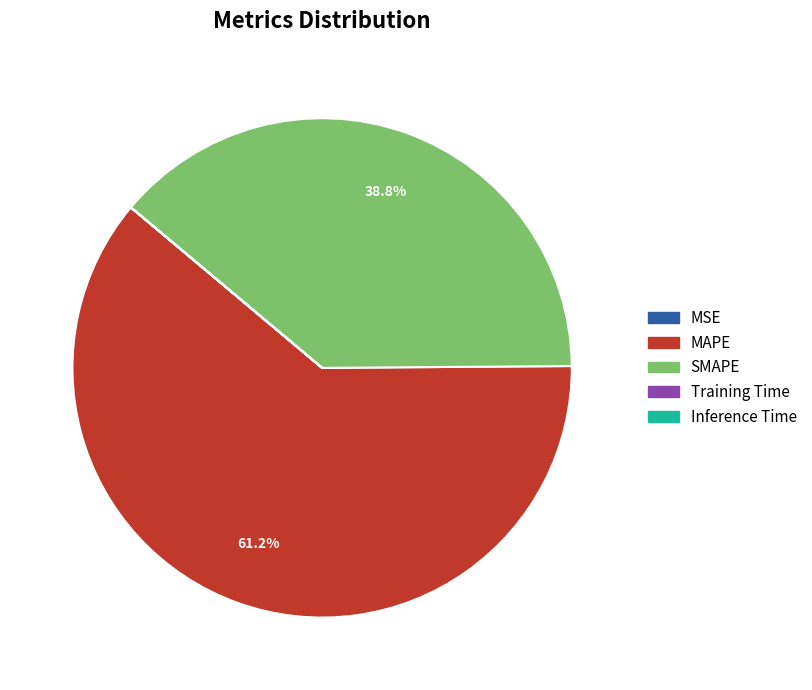

Do MAPE and SMAPE together represent more than half of the pie?

Yes